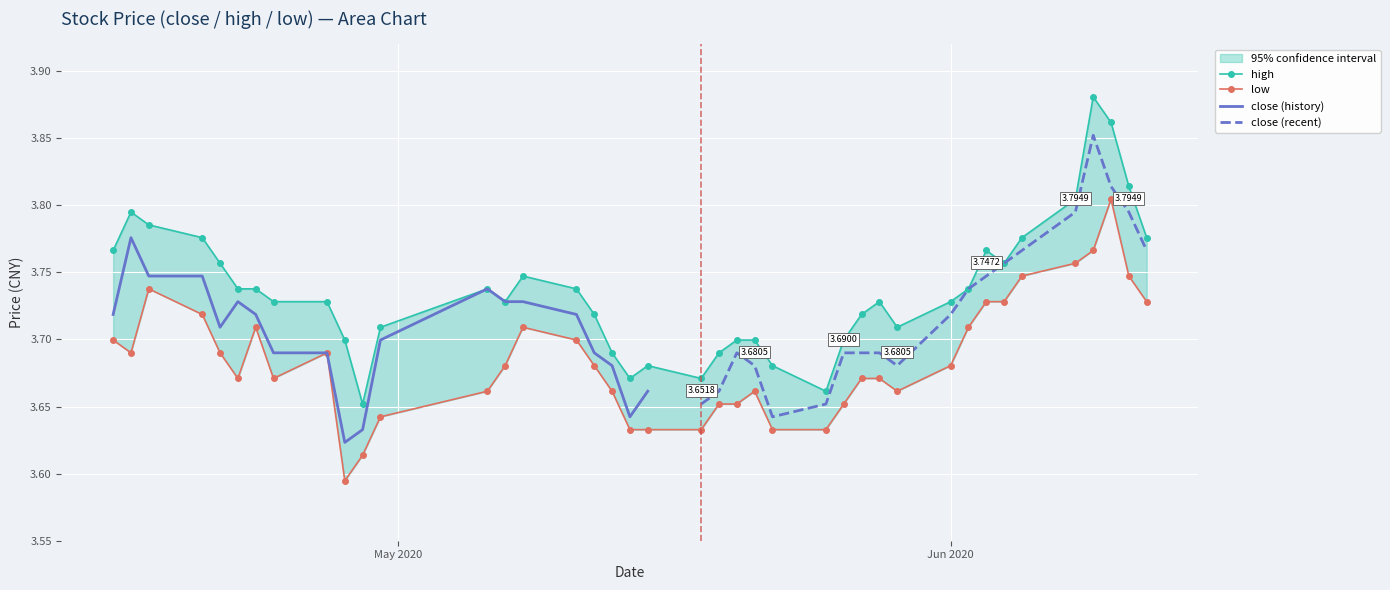

Is the value of low at 10 greater than the value of high at 2?

No